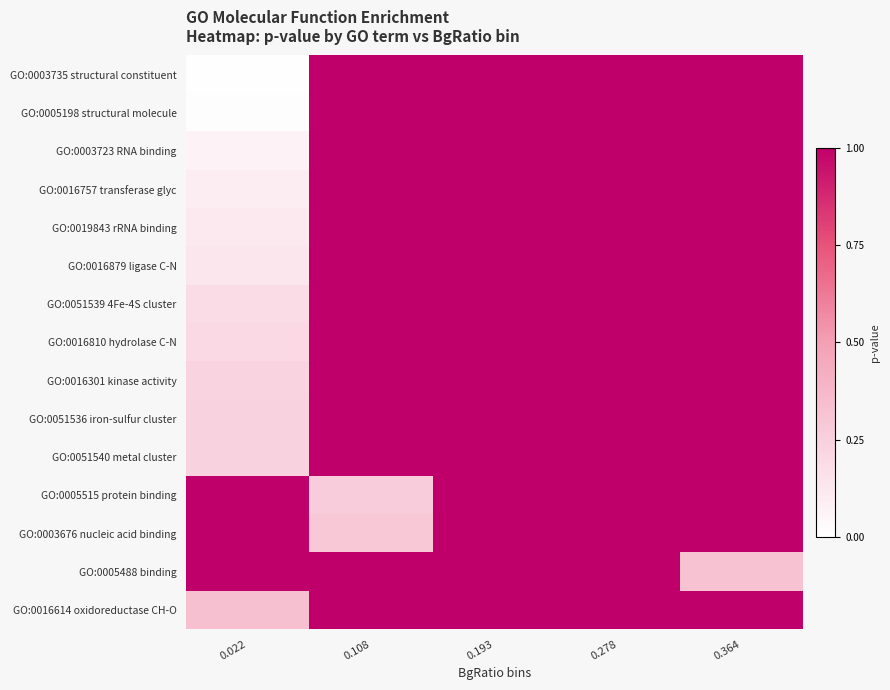

Count the number of data series in this chart.

15